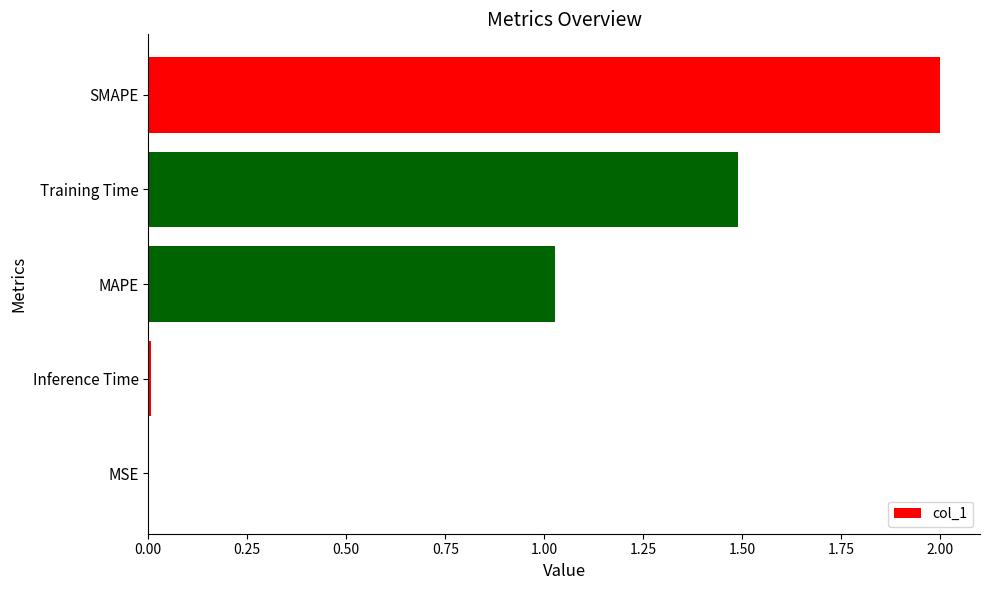

True or false: the data shows 0.3 at MAPE.

False